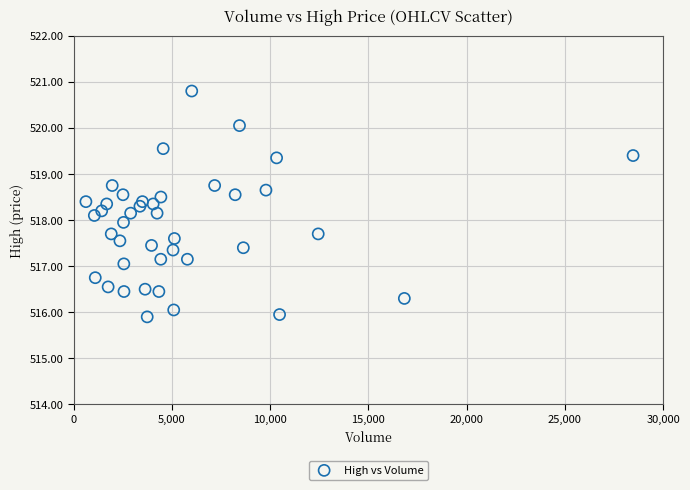

What is the range of X values (max minus min)?

27853.0